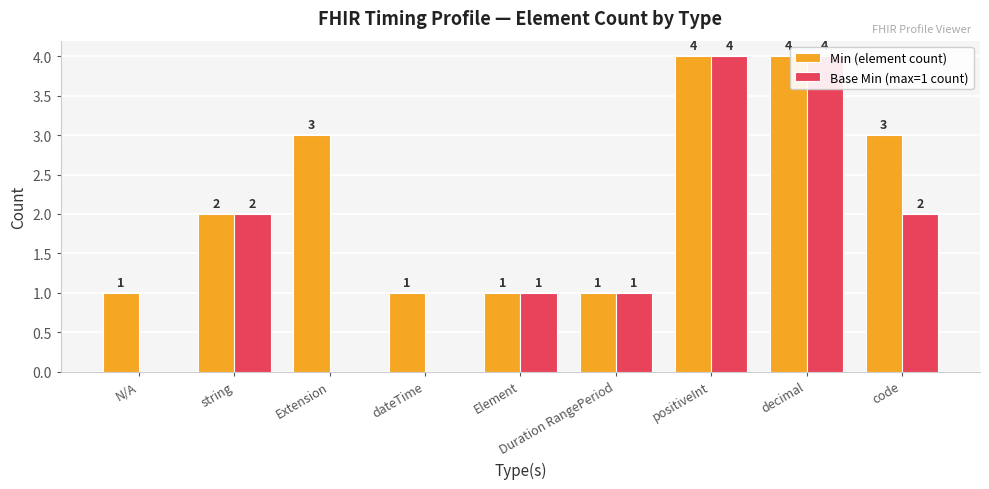

Reading left to right, transcribe all the data shown in this chart.

Min (element count): 1	2	3	1	1	1	4	4	3
Base Min (max=1 count): 0	2	0	0	1	1	4	4	2